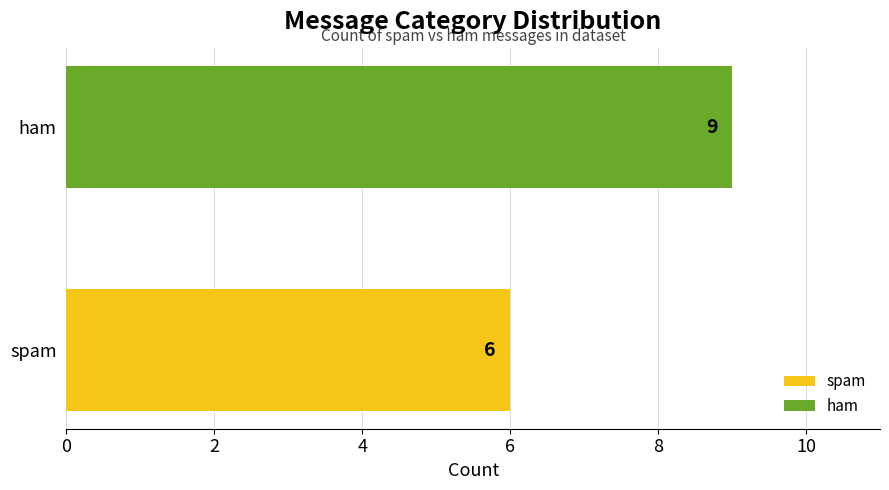

How many values are between 6 and 9?

2